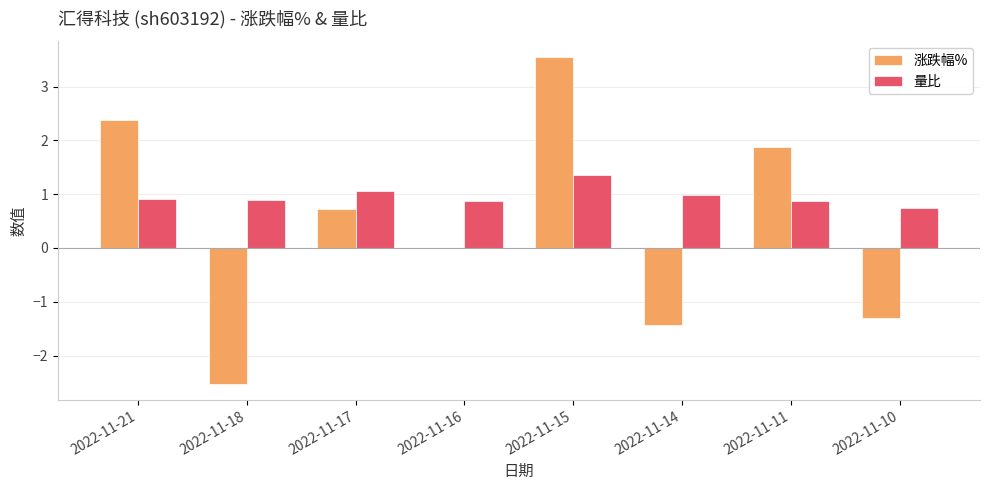

What is the highest value of the 涨跌幅% series?

3.5